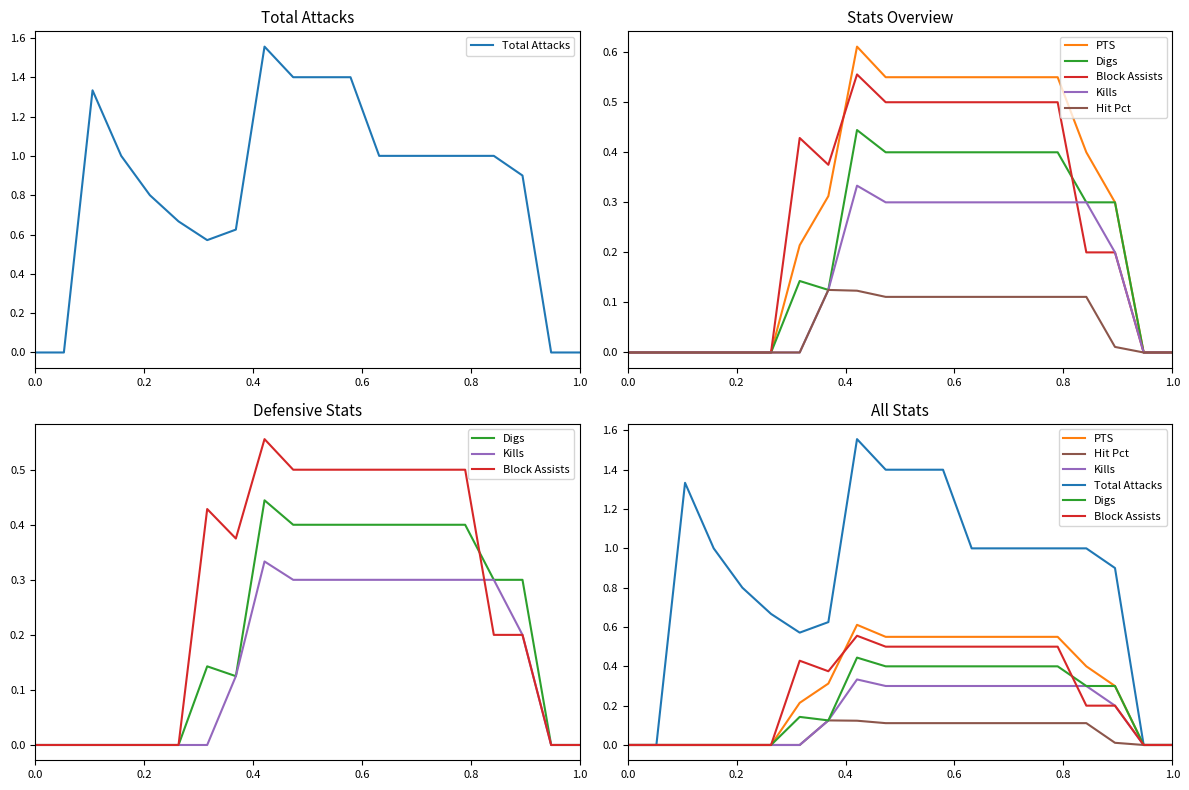

How many lines are shown in the chart?

6